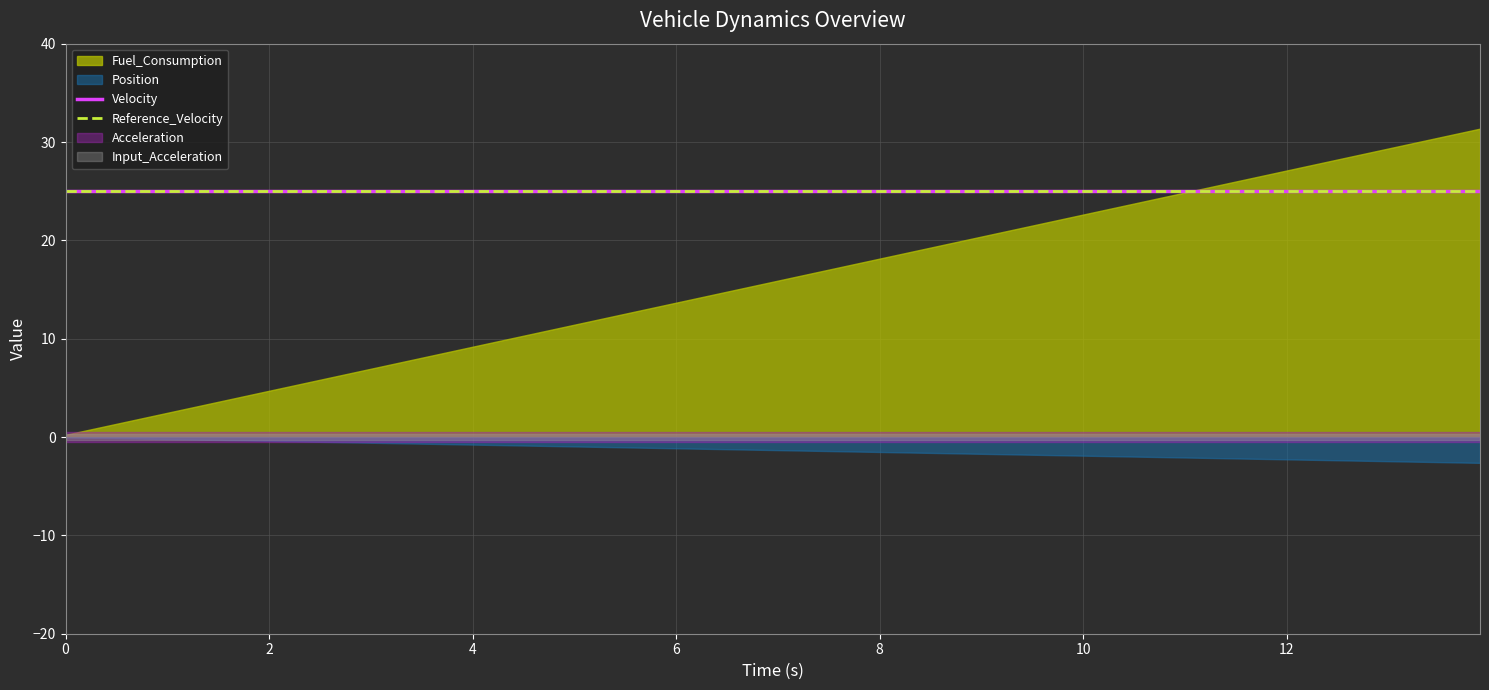

True or false: Reference_Velocity and Velocity intersect in this chart.

False